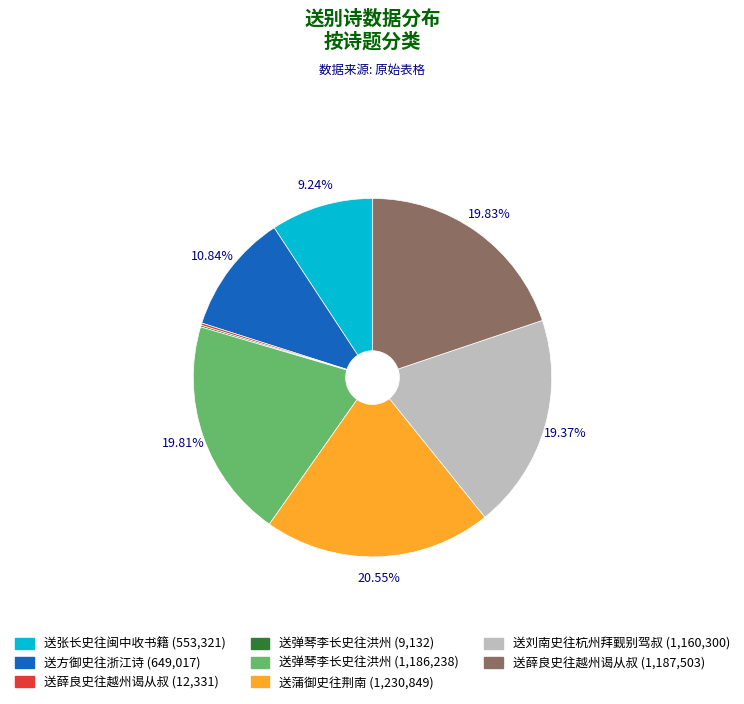

Does any single category account for the majority?

No